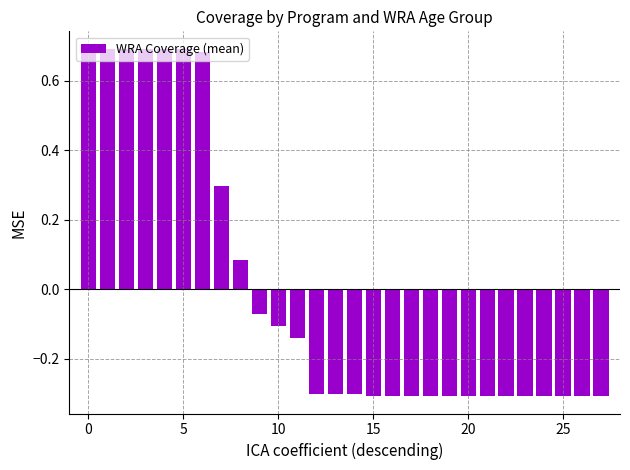

What is the minimum value shown in the chart?

-0.3